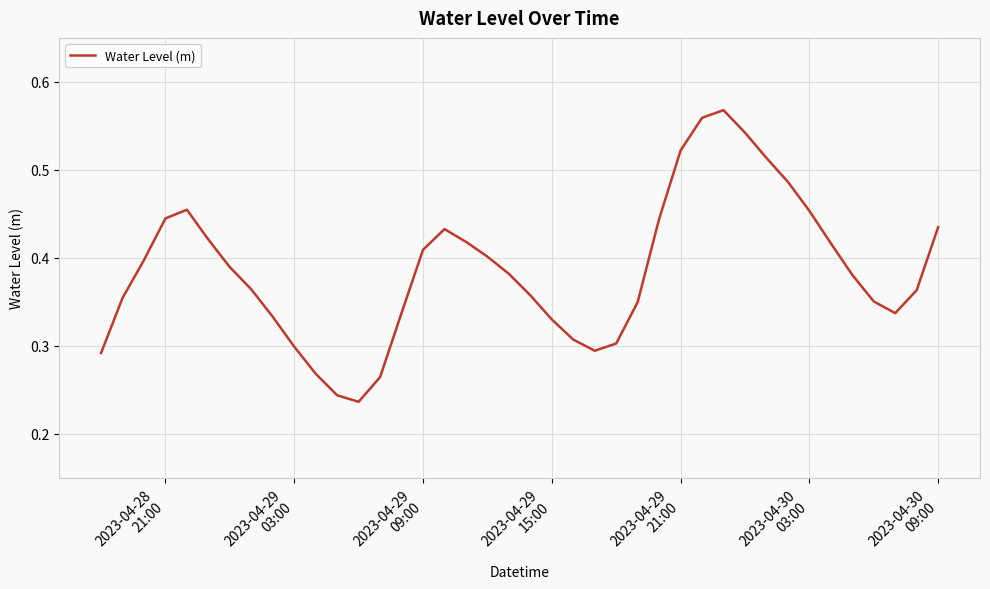

What is the average value?

0.4